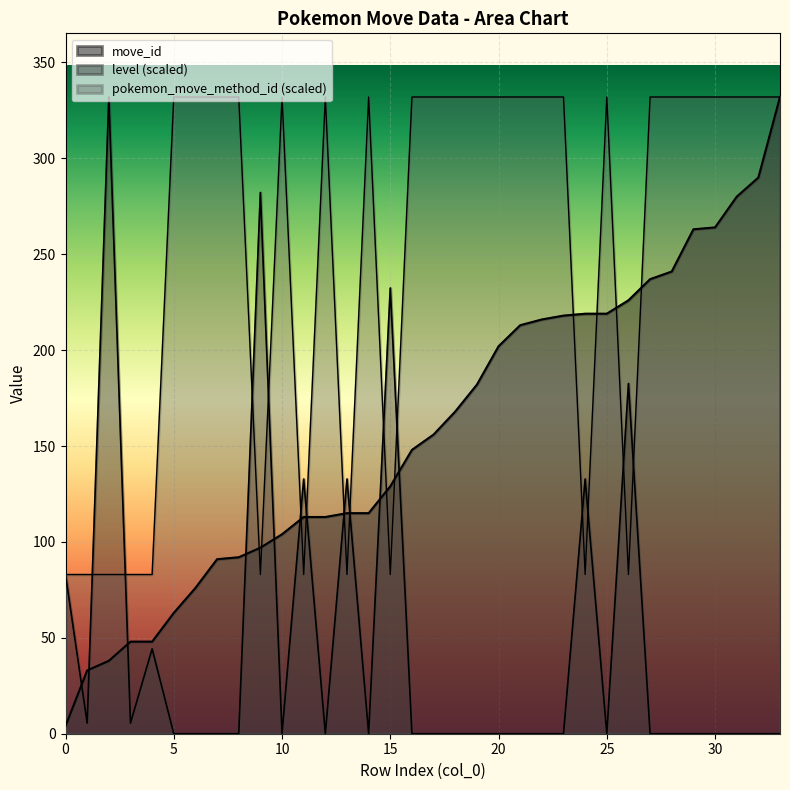

How many lines are shown in the chart?

3